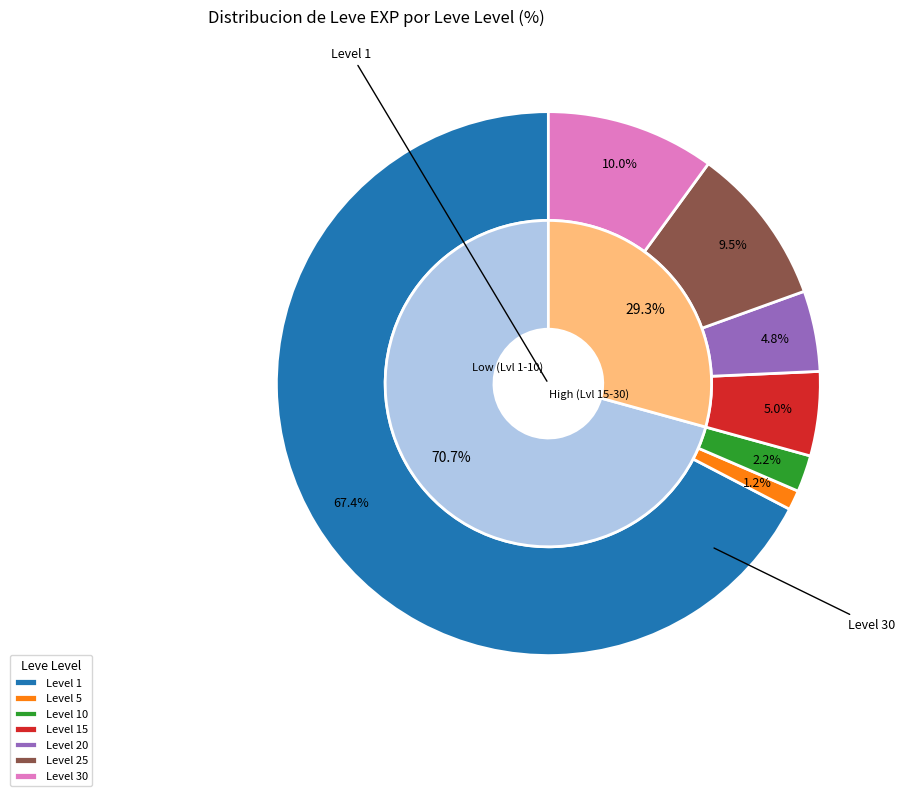

Is 20 the majority of the pie?

No